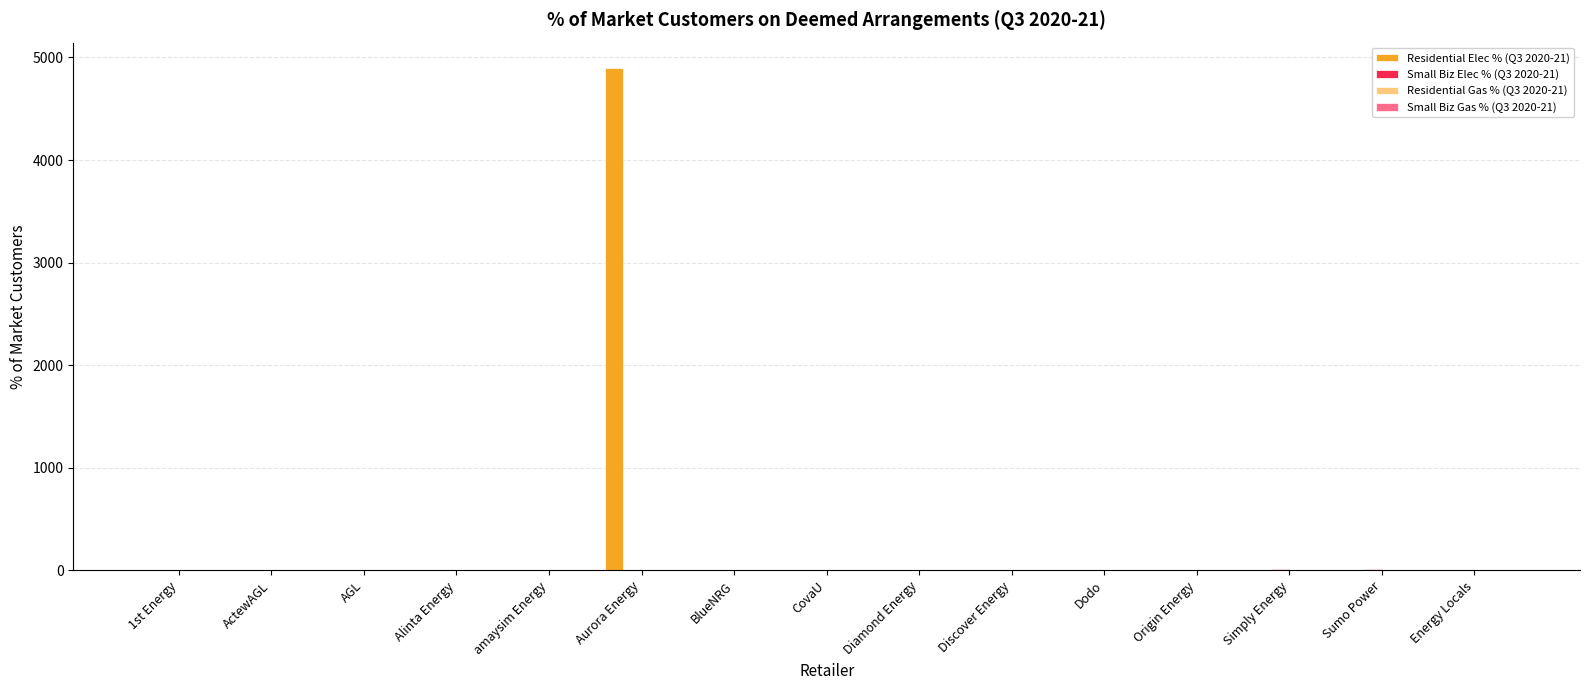

What is the maximum value shown in the chart?

4900.0